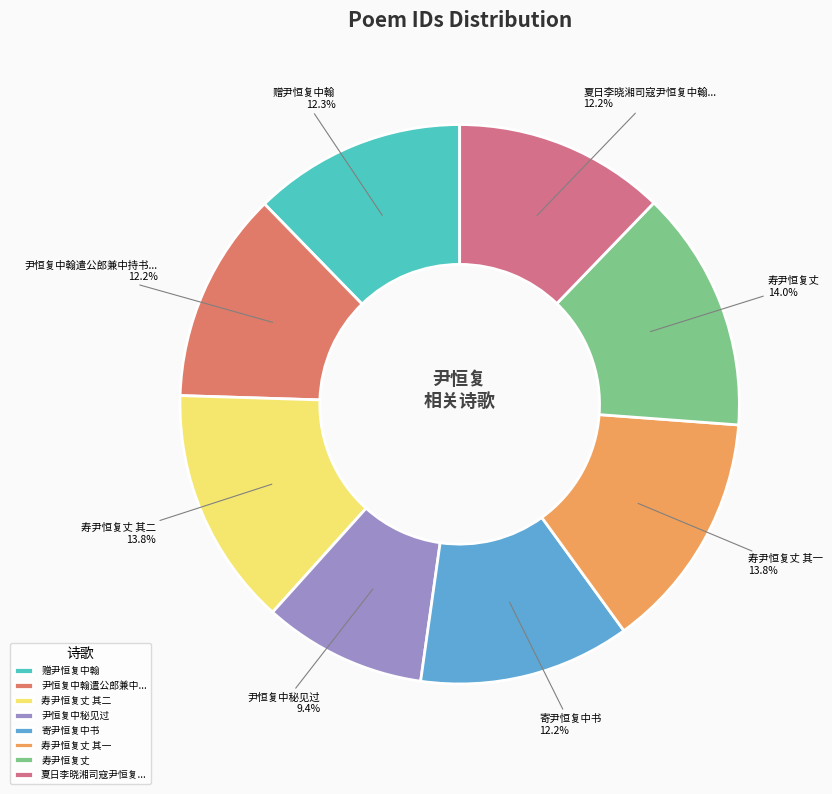

Which slice is the smallest?

尹恒复中秘见过